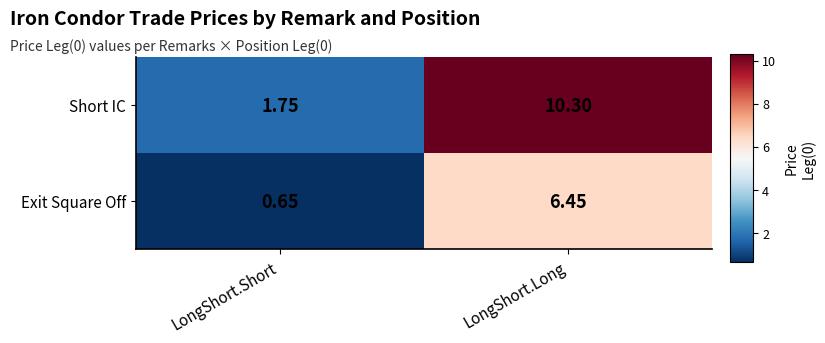

At LongShort.Long, list the series in order from largest to smallest.

Short IC, Exit Square Off